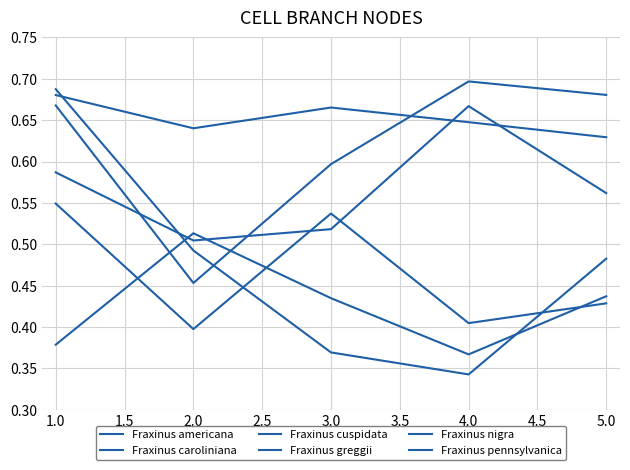

How many times do Fraxinus cuspidata and Fraxinus caroliniana cross each other?

2